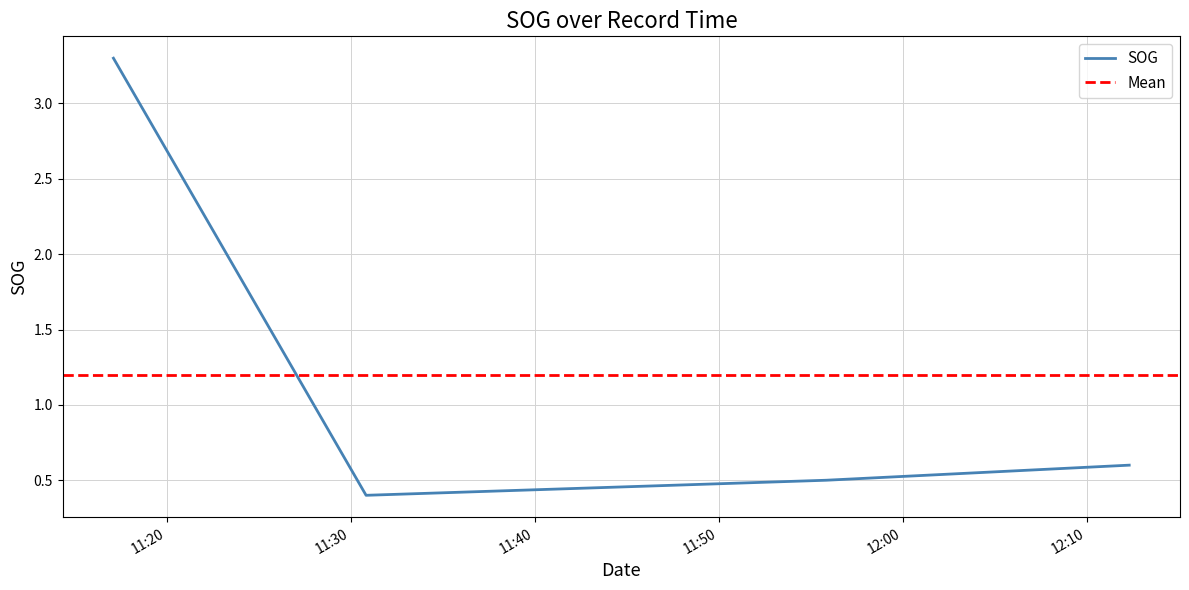

Reading left to right, transcribe all the data shown in this chart.

2024-04-28 11:17:06=3.3	2024-04-28 11:30:50=0.4	2024-04-28 11:55:51=0.5	2024-04-28 12:12:19=0.6